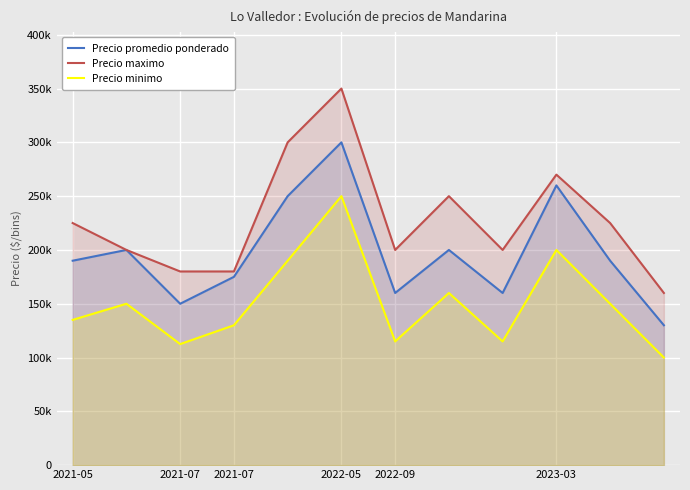

What is the difference between the Precio maximo values at 9 and 10?

45000